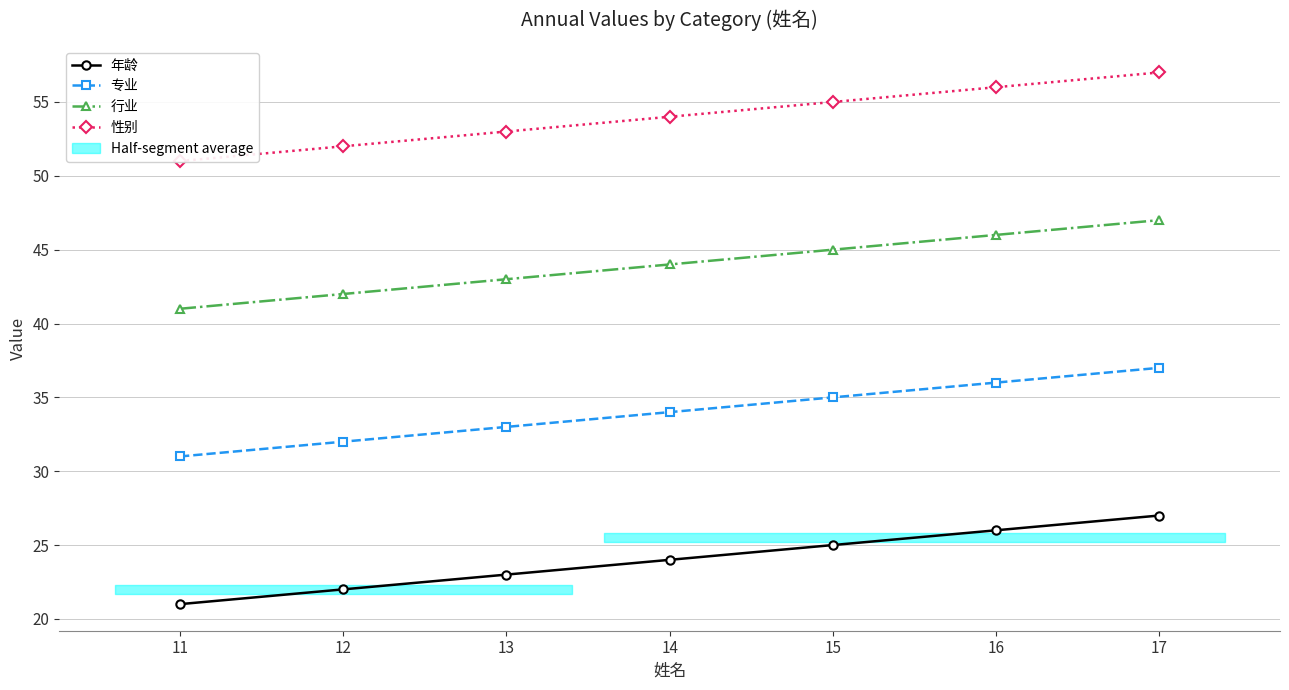

True or false: 专业 and 年龄 cross at least once.

False